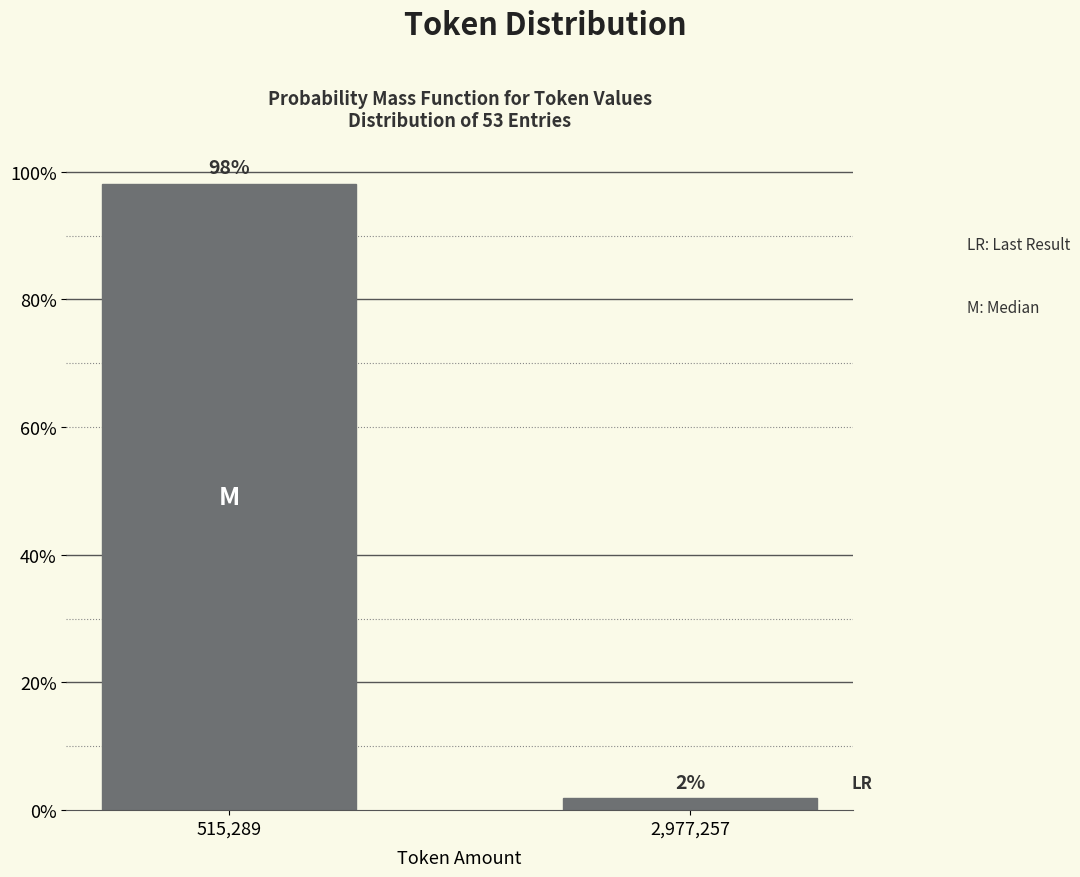

What is the sum of the values at 515,289 and 2,977,257?

100.0